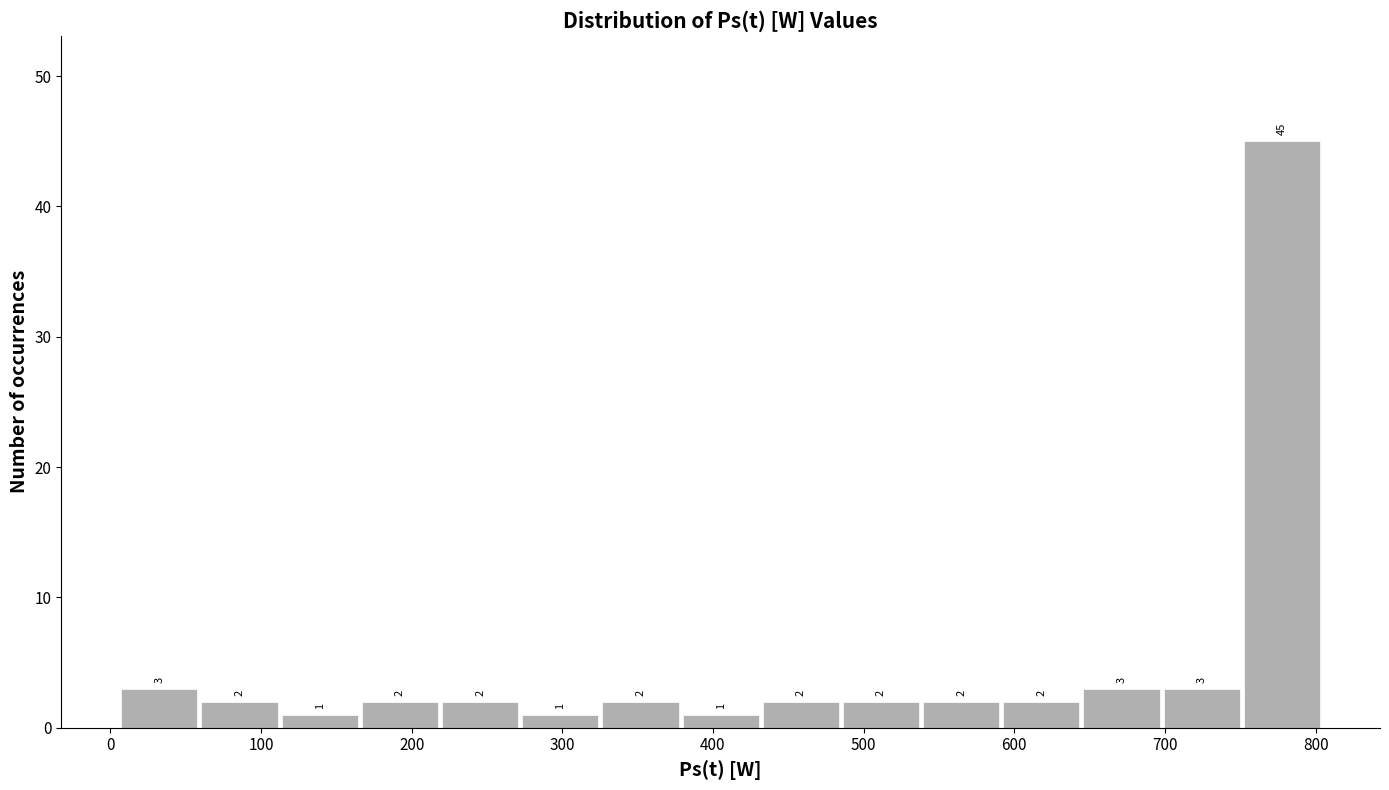

Over which range of the x-axis is the bar tallest?

750 to 800